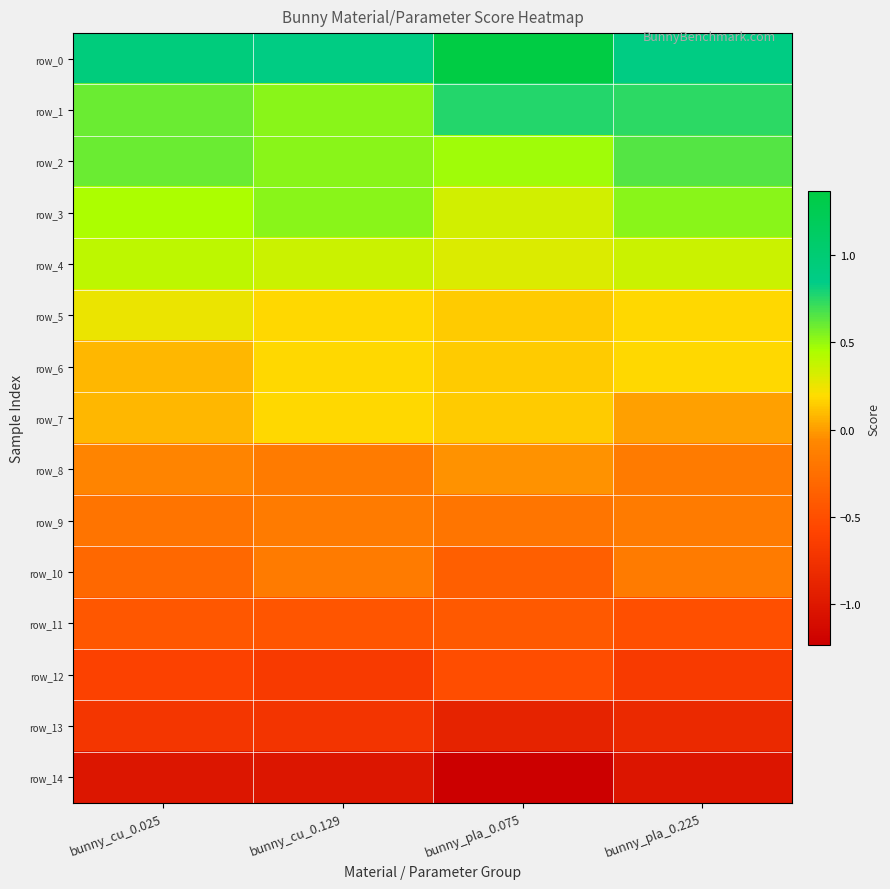

Is the value of row_4 at bunny_cu_0.129 greater than the value of row_1 at bunny_pla_0.075?

No